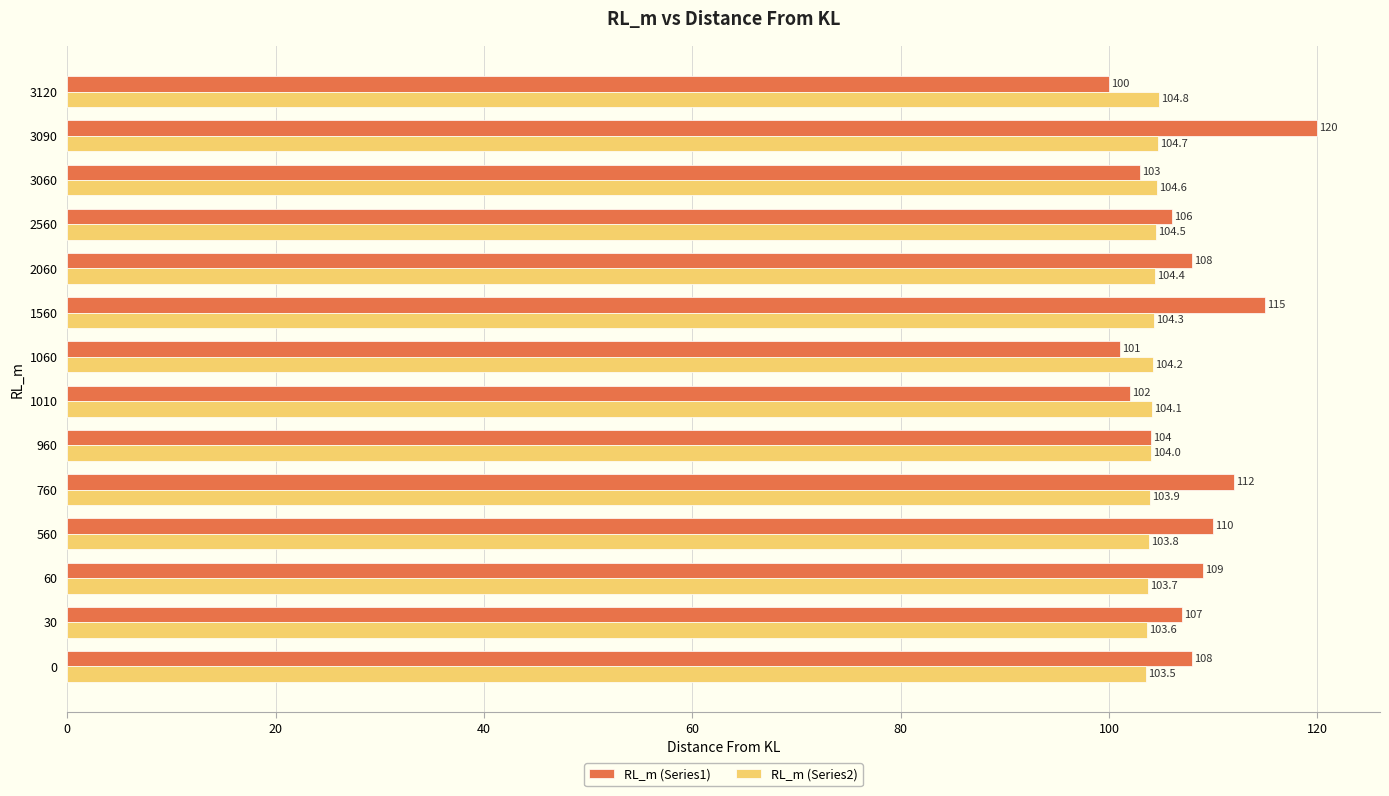

Which series has the largest range (max minus min)?

RL_m (Series1)